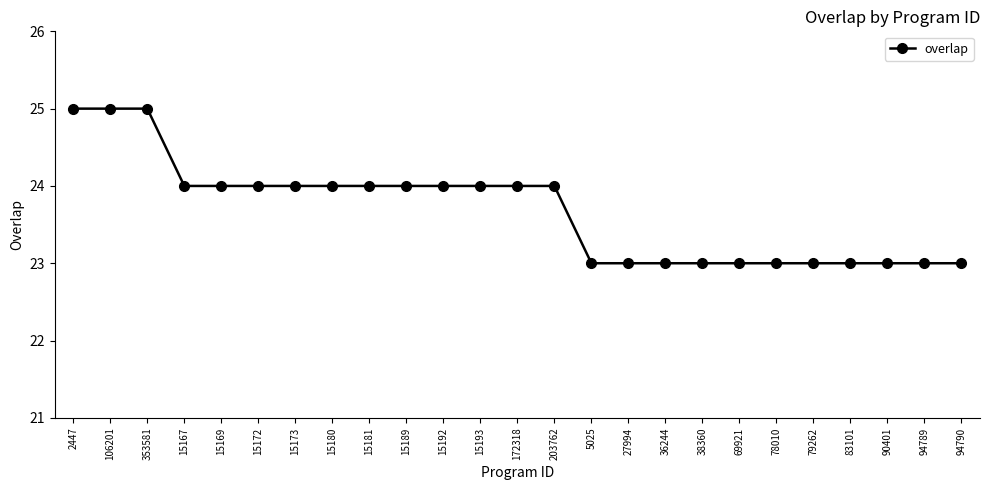

Reading left to right, what are all the values shown in this chart?

25	25	25	24	24	24	24	24	24	24	24	24	24	24	23	23	23	23	23	23	23	23	23	23	23